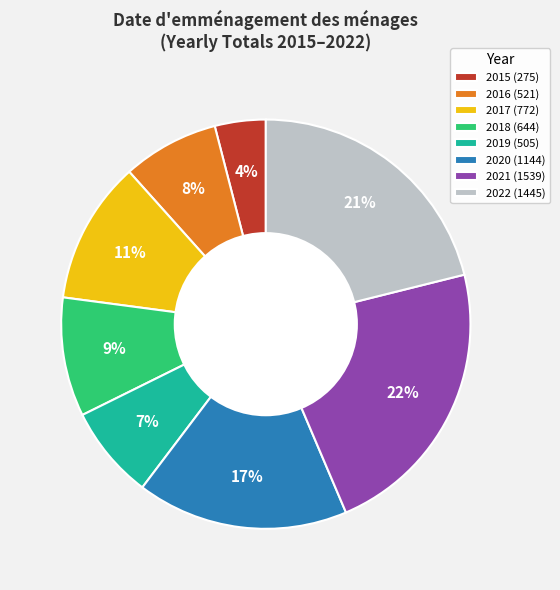

Combined, do 2017 and 2022 account for over 50%?

No